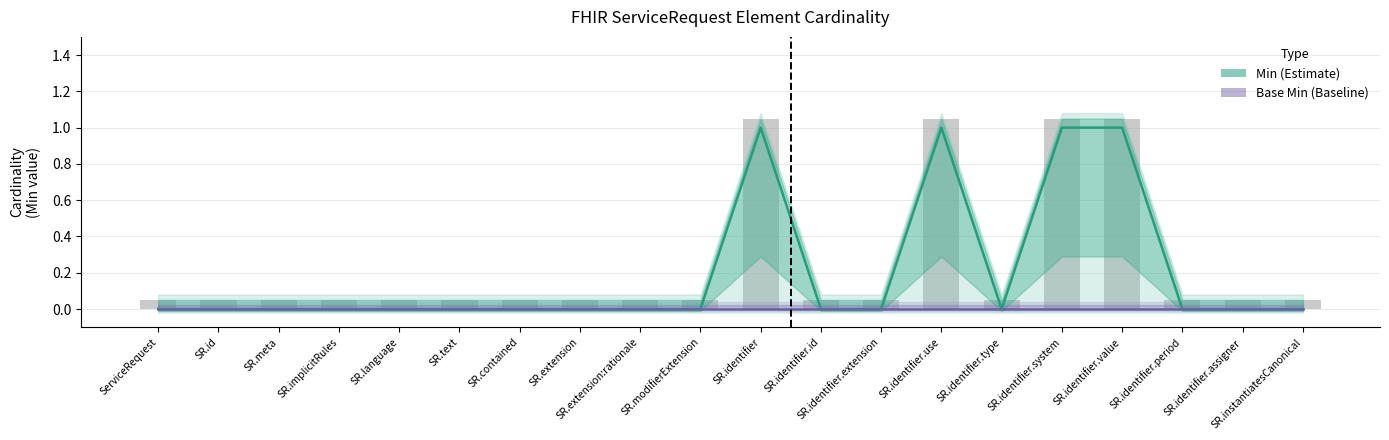

Where is Min (Estimate) nearest to the value 0?

ServiceRequest